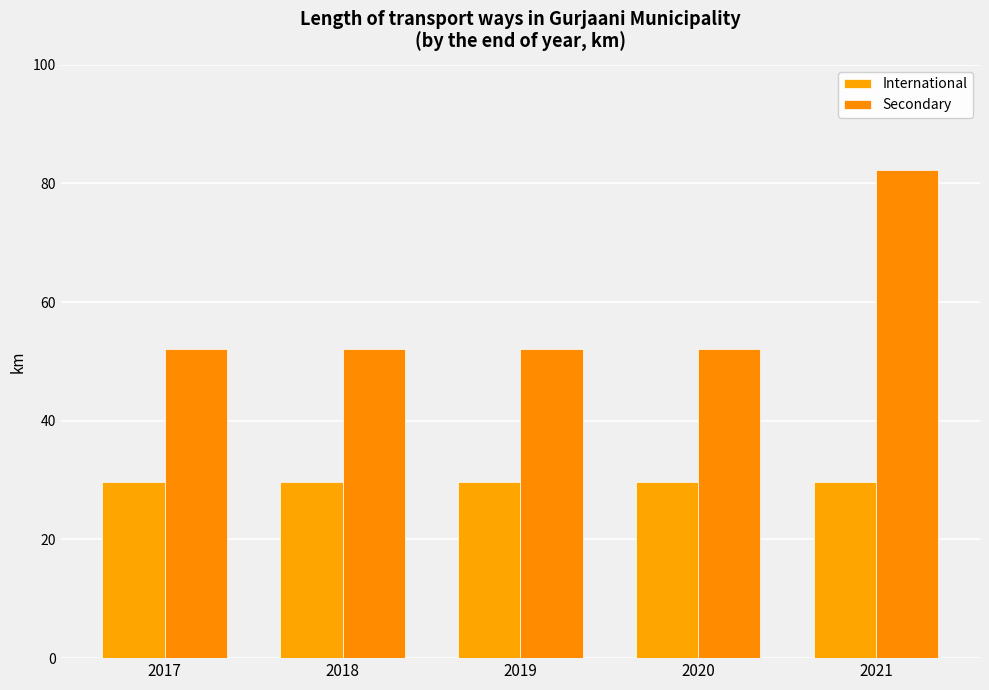

The value of International at 2017 is 29.7. True or false?

True